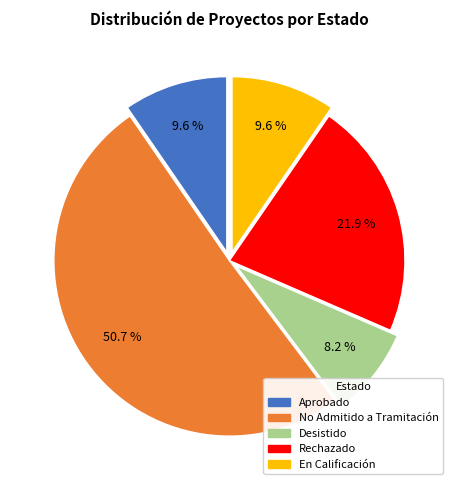

What is the majority slice?

No Admitido a Tramitación